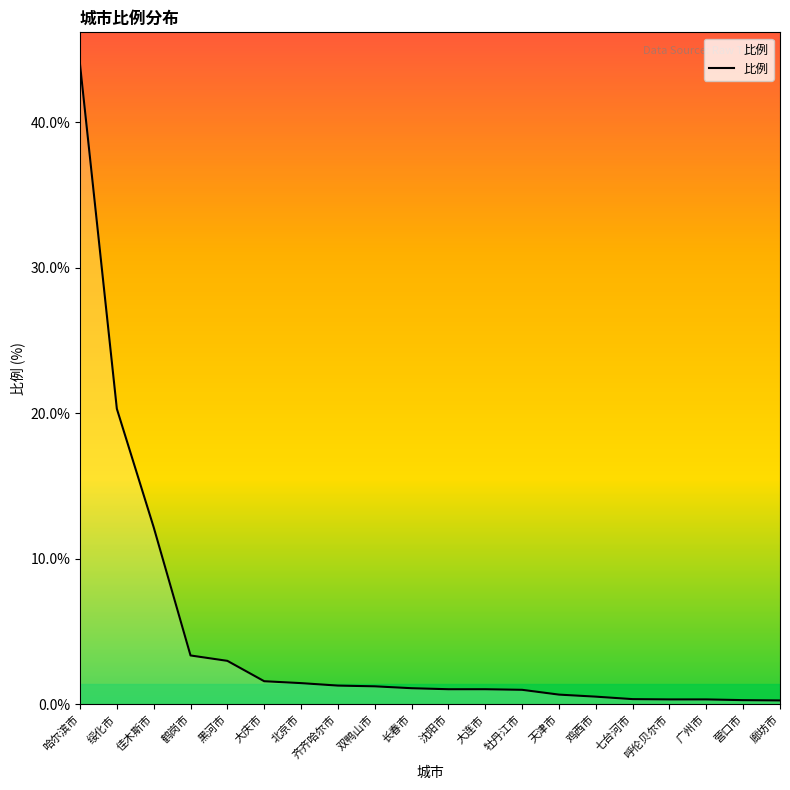

Which category has the highest value across all series?

哈尔滨市